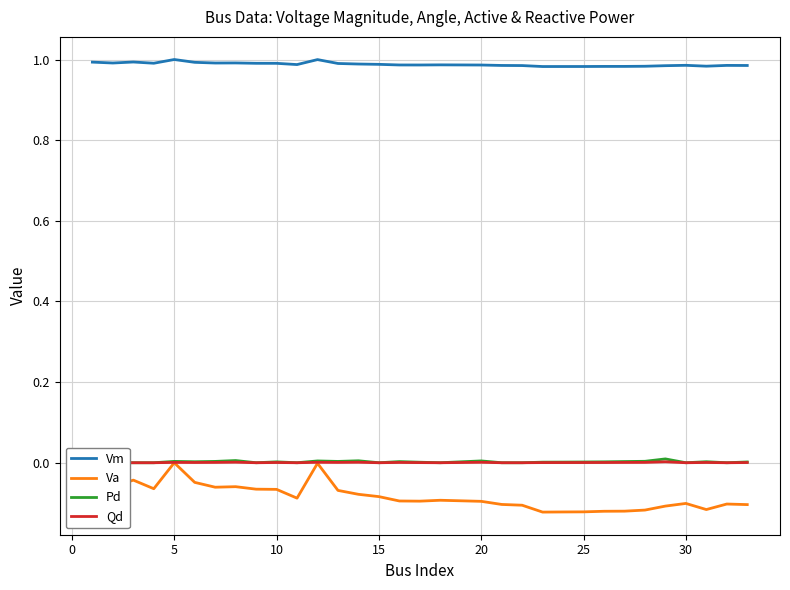

At how many categories does at least one series exceed 0?

32